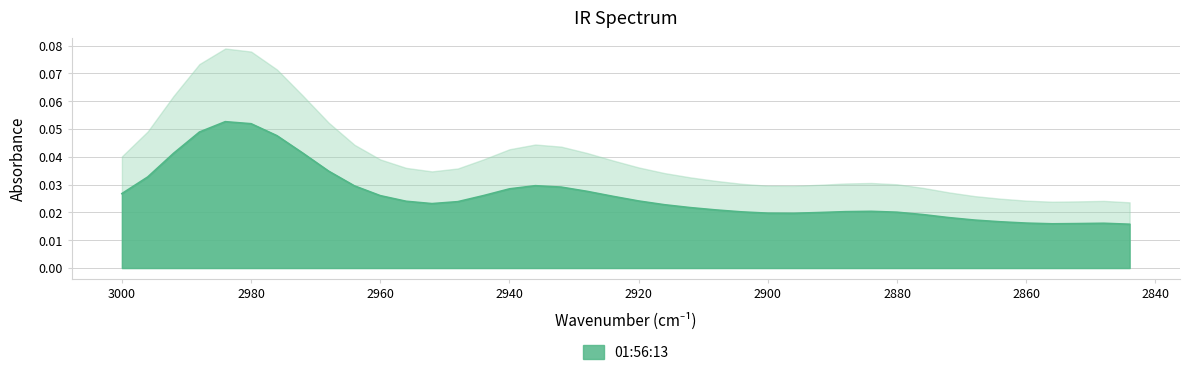

Where is the first local minimum?

2952